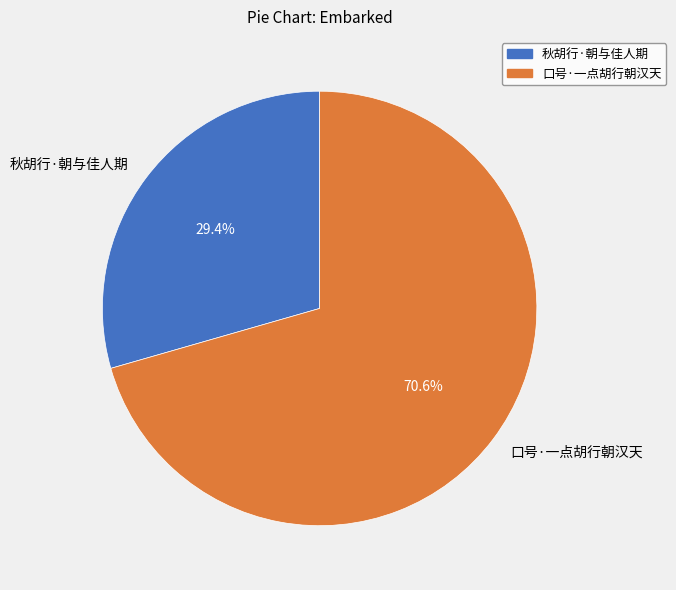

What is the largest slice in the pie chart?

口号·一点胡行朝汉天